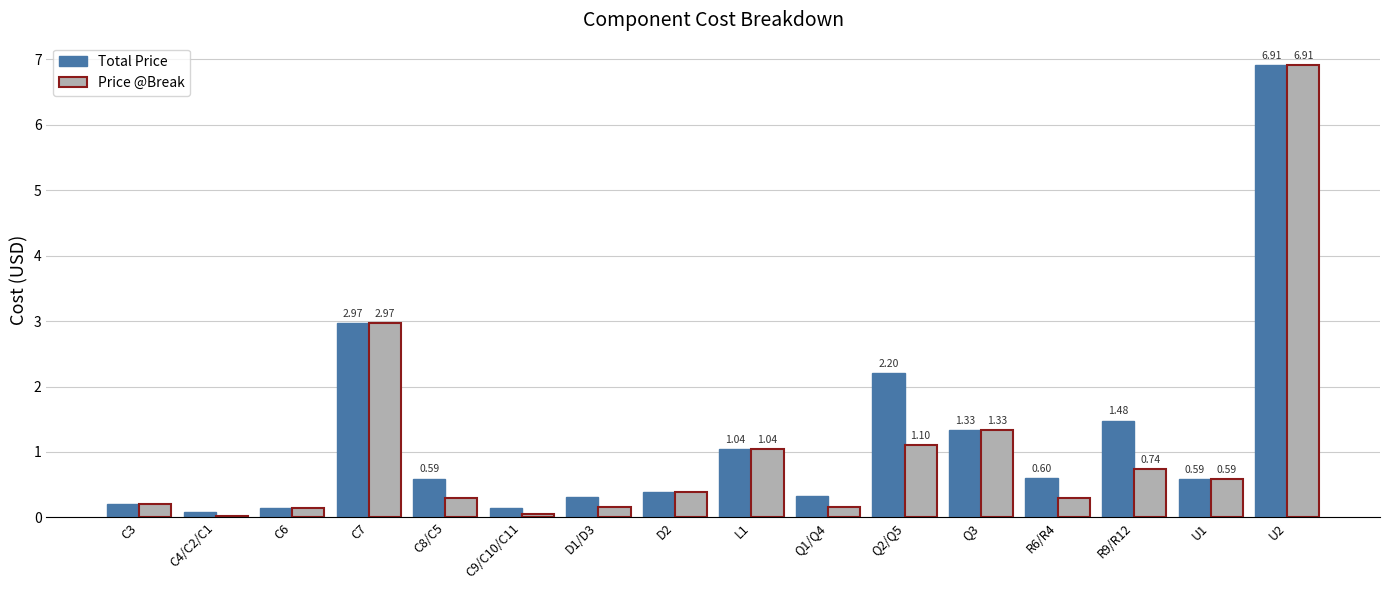

At how many categories does at least one series exceed 1?

6